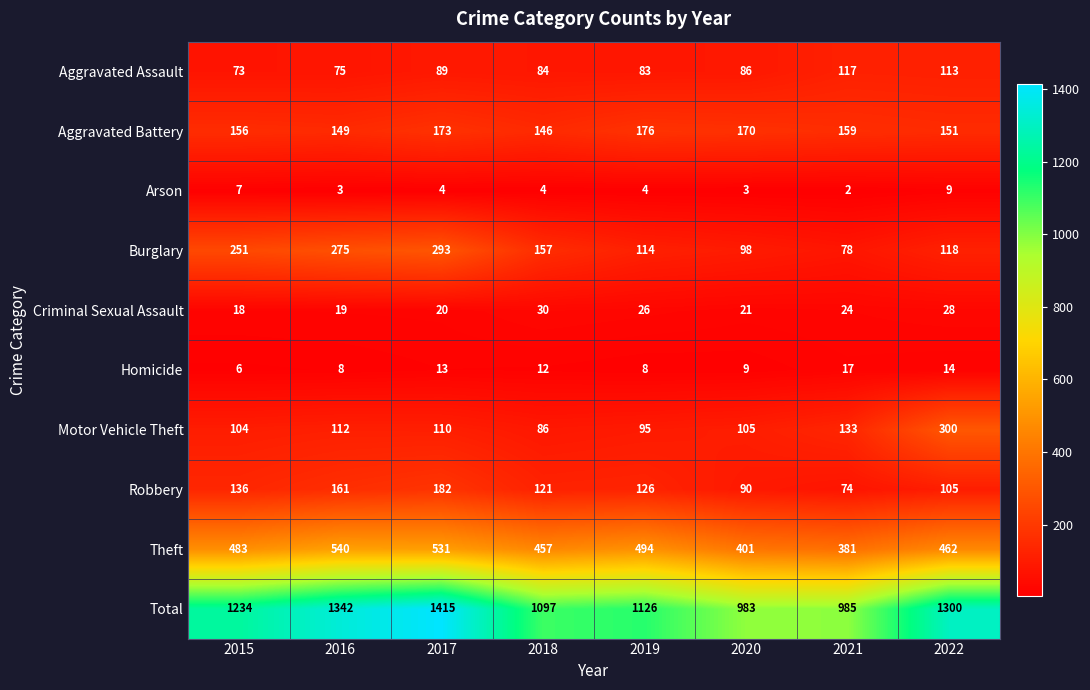

What is the approximate value of Arson at 2020?

3